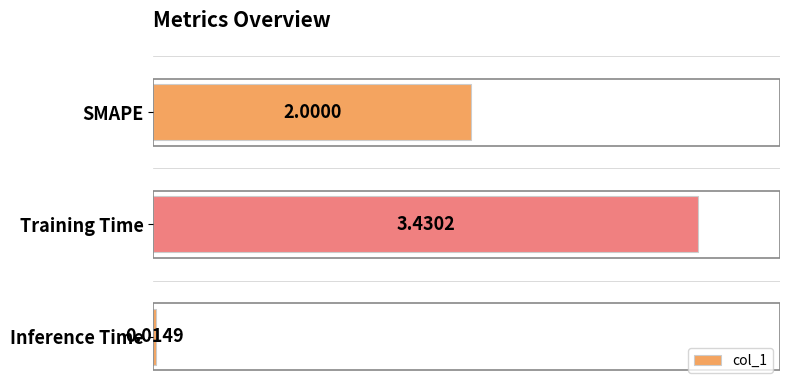

Rank the categories by value from lowest to highest.

Inference Time, SMAPE, Training Time